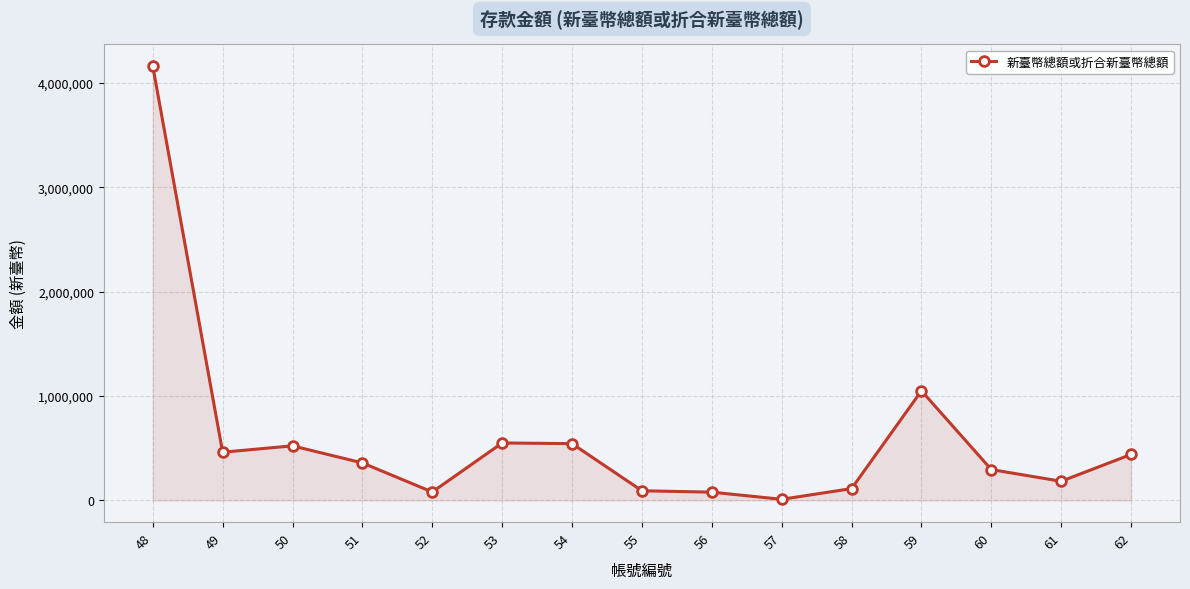

Approximately how many times larger is the value at 56 compared to 50?

0.2